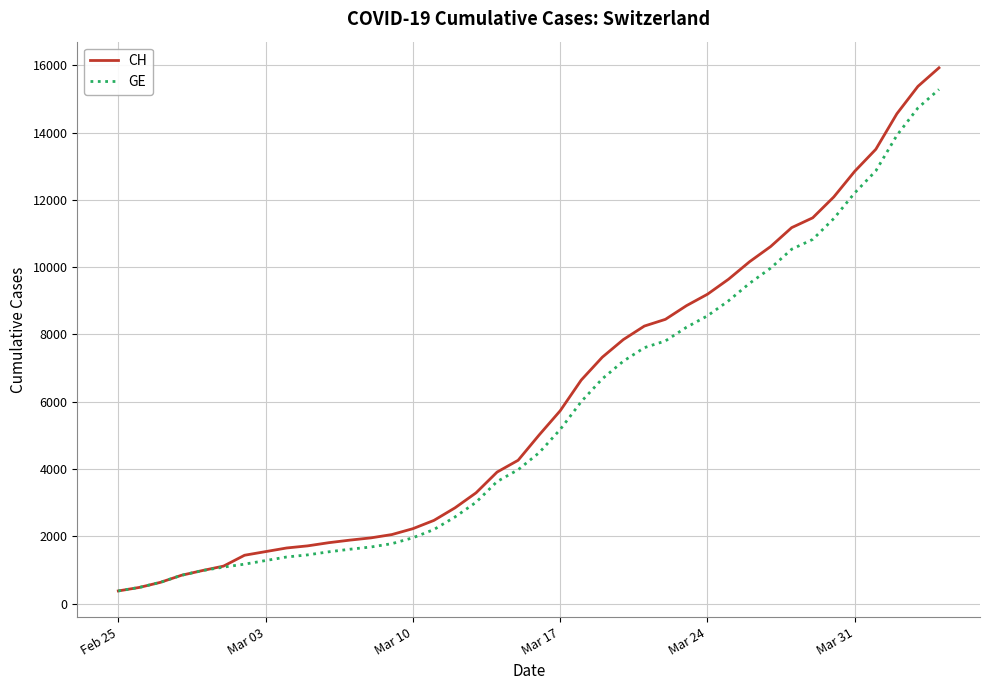

Which series has the widest spread of values?

CH